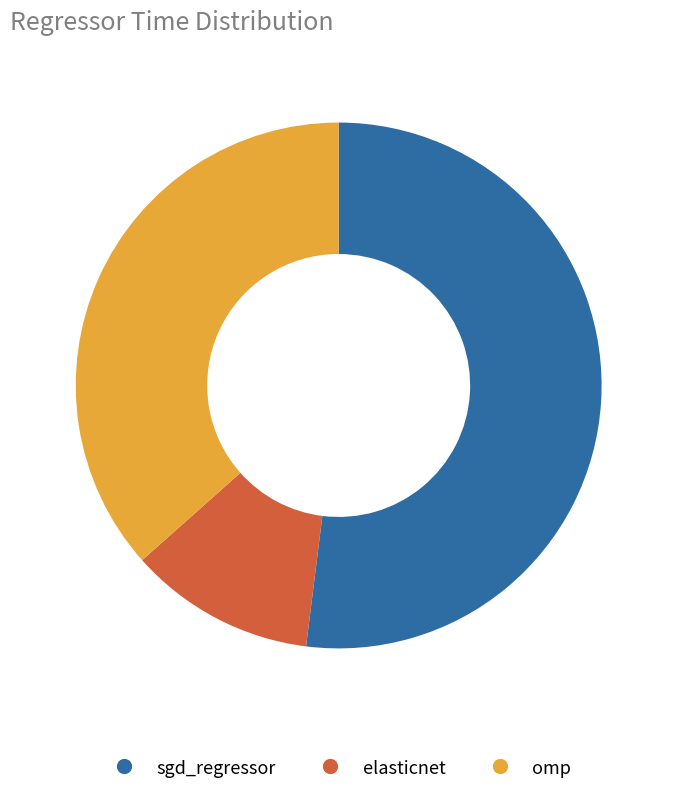

Combined, do sgd_regressor and elasticnet account for over 50%?

Yes